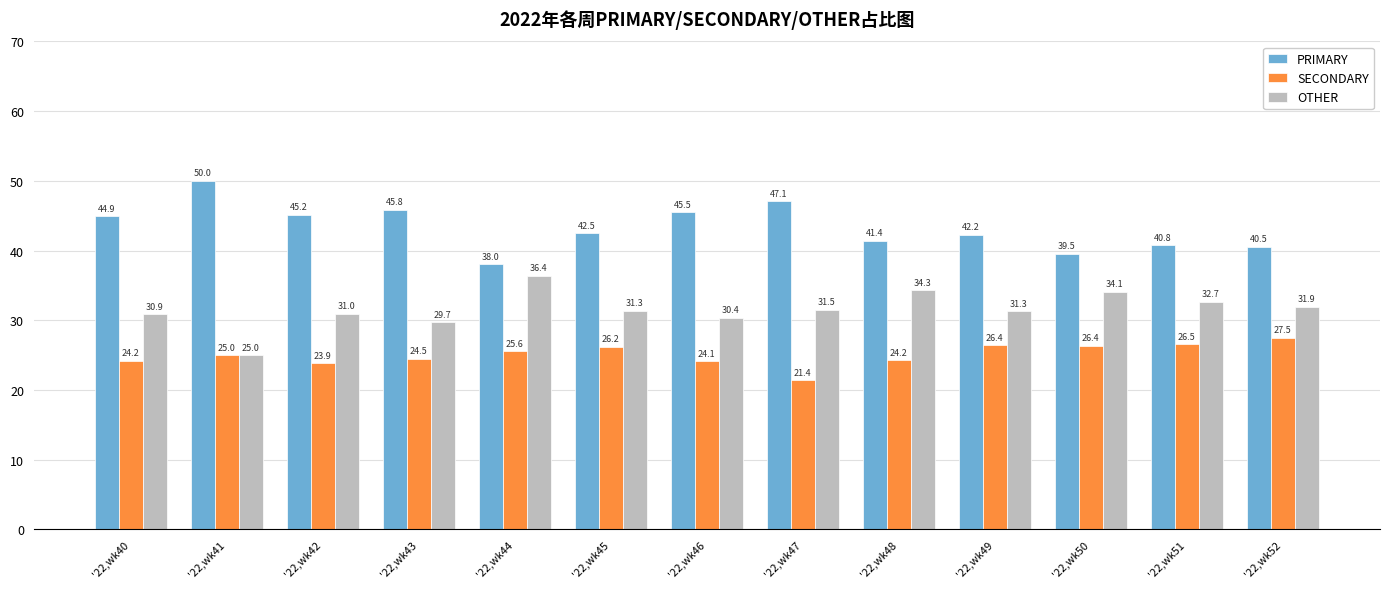

What is the sum of the PRIMARY values at '22,wk40 and '22,wk42?

90.1